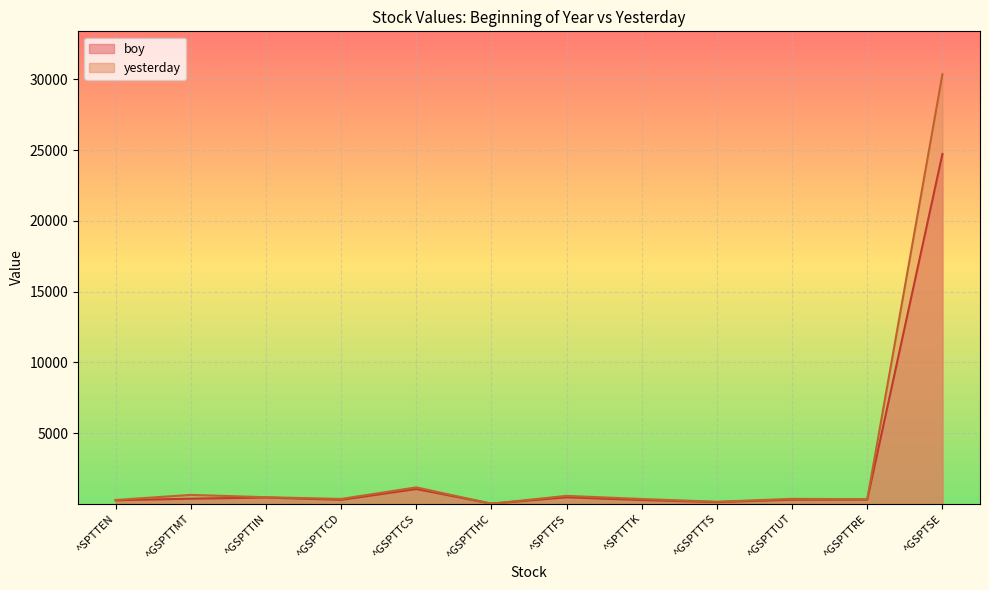

Which series has the largest total across all categories?

yesterday